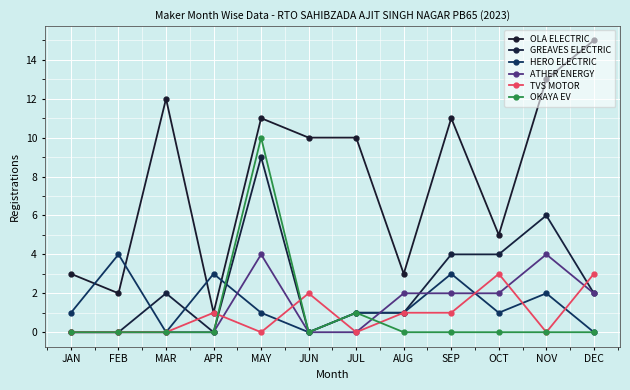

Where is the first local maximum for ATHER ENERGY?

MAY